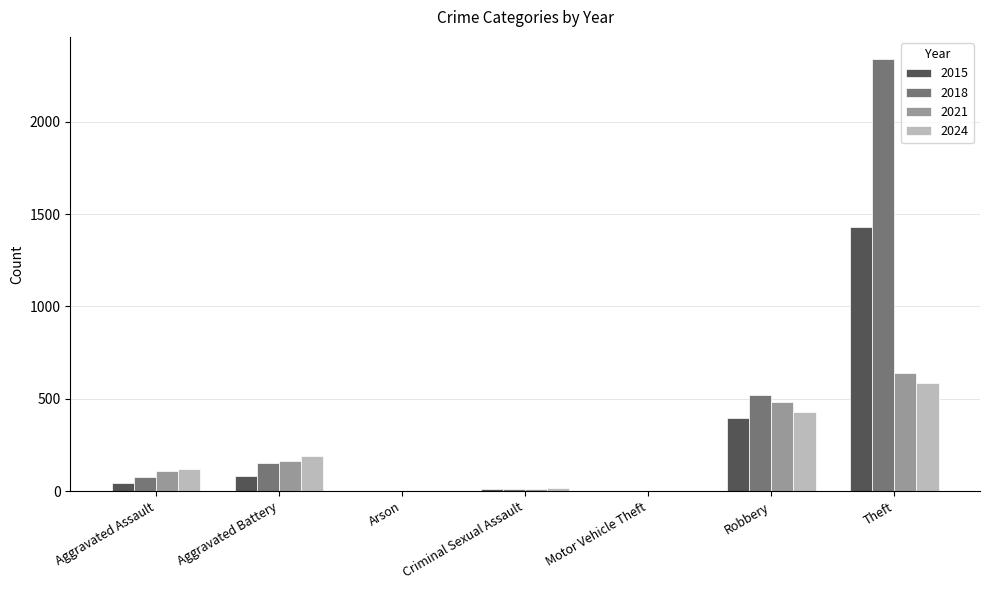

What is the maximum value for 2018?

2342